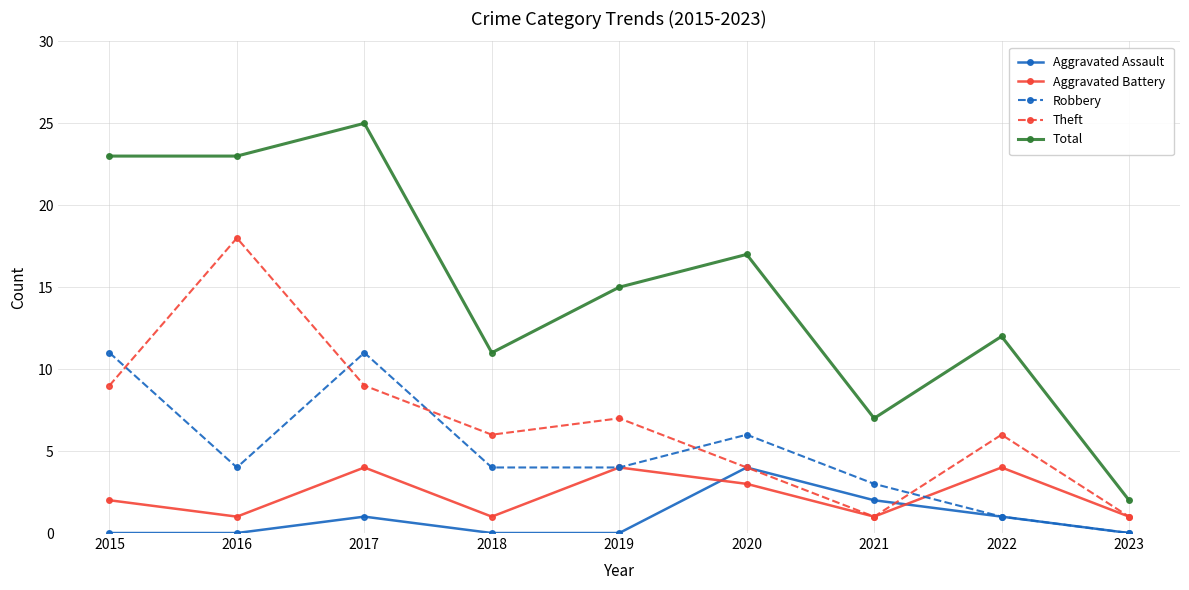

Reading left to right, list all the values displayed in this chart.

Aggravated Assault: 0	0	1	0	0	4	2	1	0
Aggravated Battery: 2	1	4	1	4	3	1	4	1
Robbery: 11	4	11	4	4	6	3	1	0
Theft: 9	18	9	6	7	4	1	6	1
Total: 23	23	25	11	15	17	7	12	2